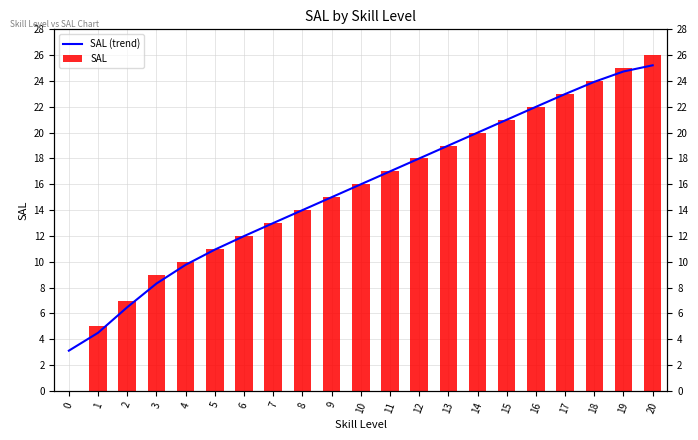

What value does the SAL series have at 14?

20.0